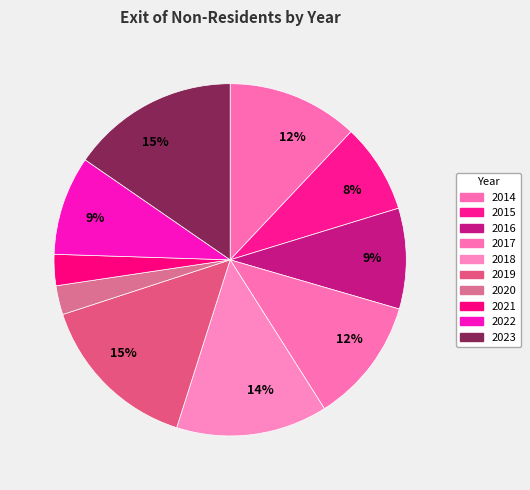

Count the number of slices in the pie.

10